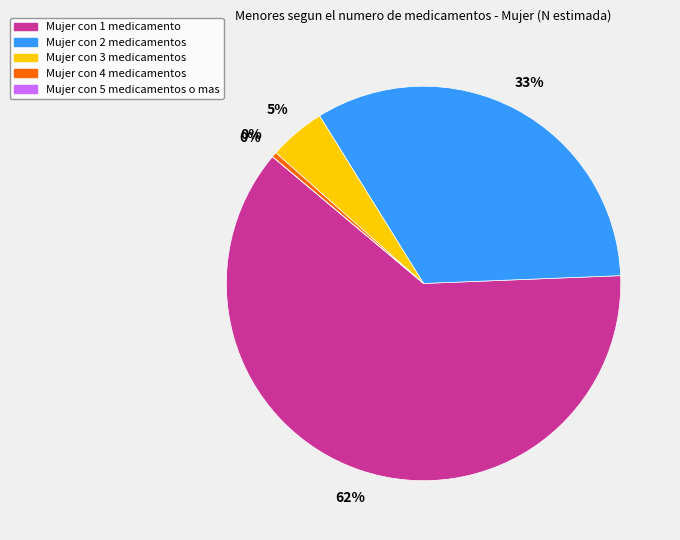

To the nearest percent, what is the difference between the largest and smallest slice percentages?

62%